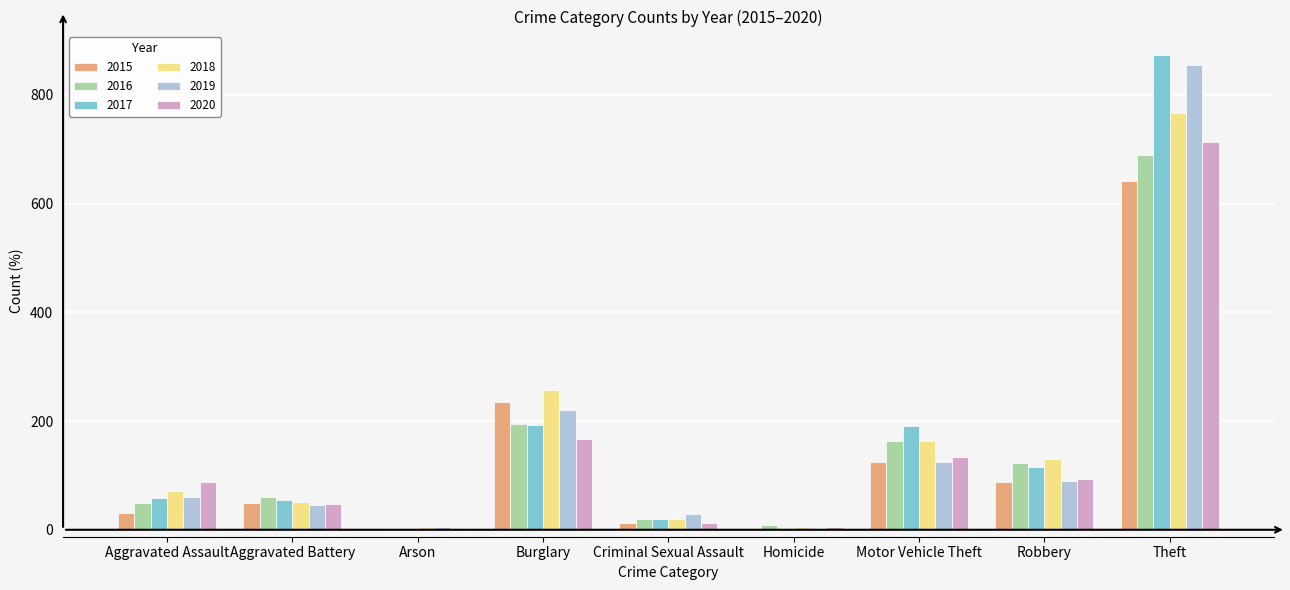

True or false: 2015 has a value of 87 at Robbery.

True